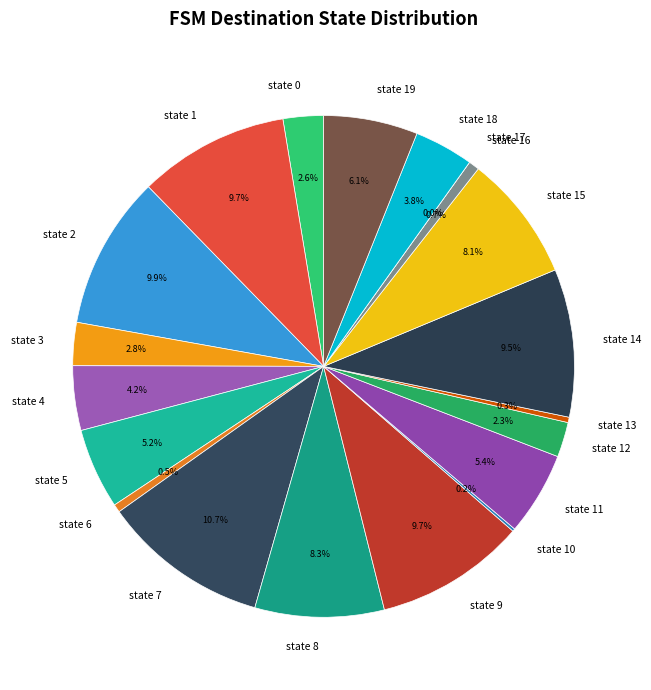

Is there a majority slice in this chart?

No